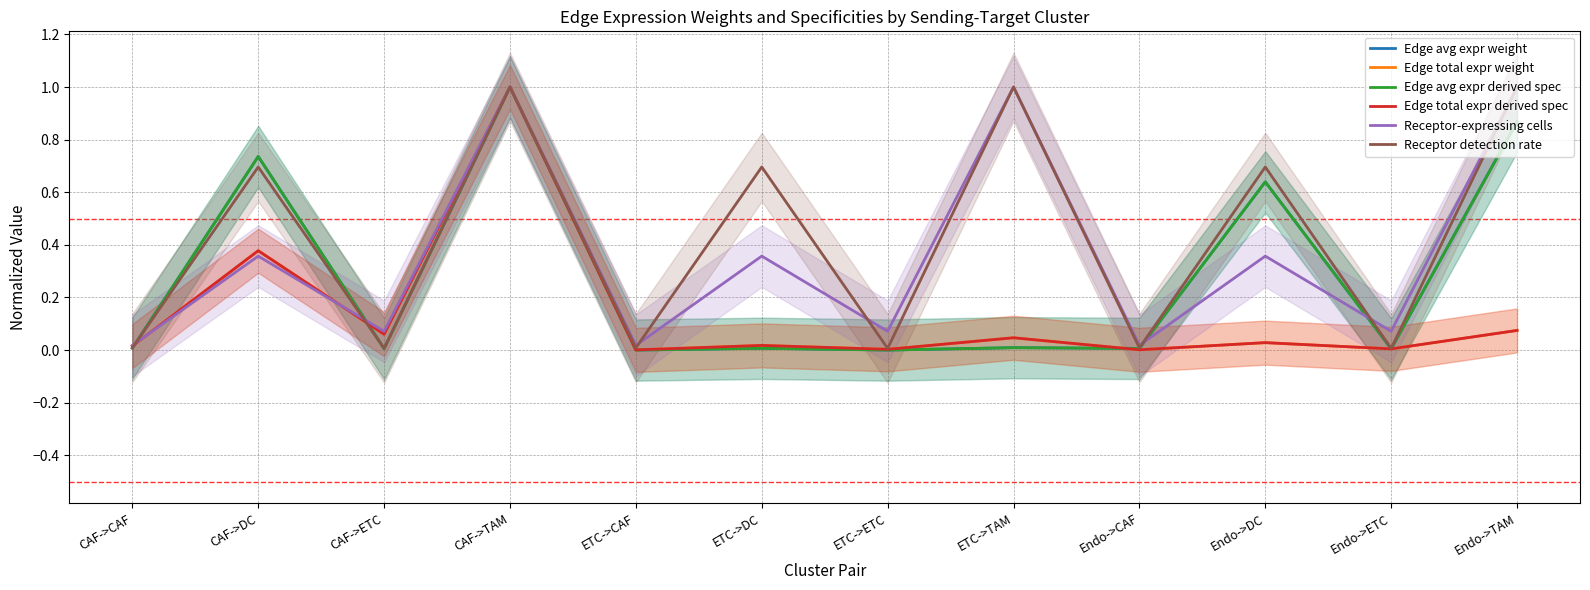

What position from the left is Endo->TAM?

12